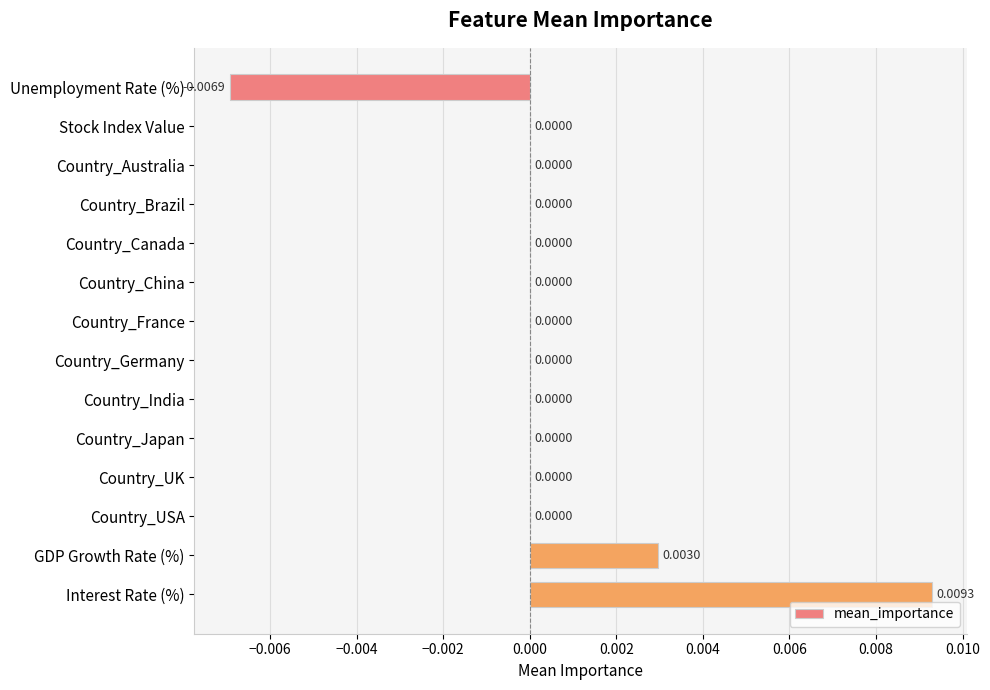

At which category does the chart reach its peak across all series?

Interest Rate (%)